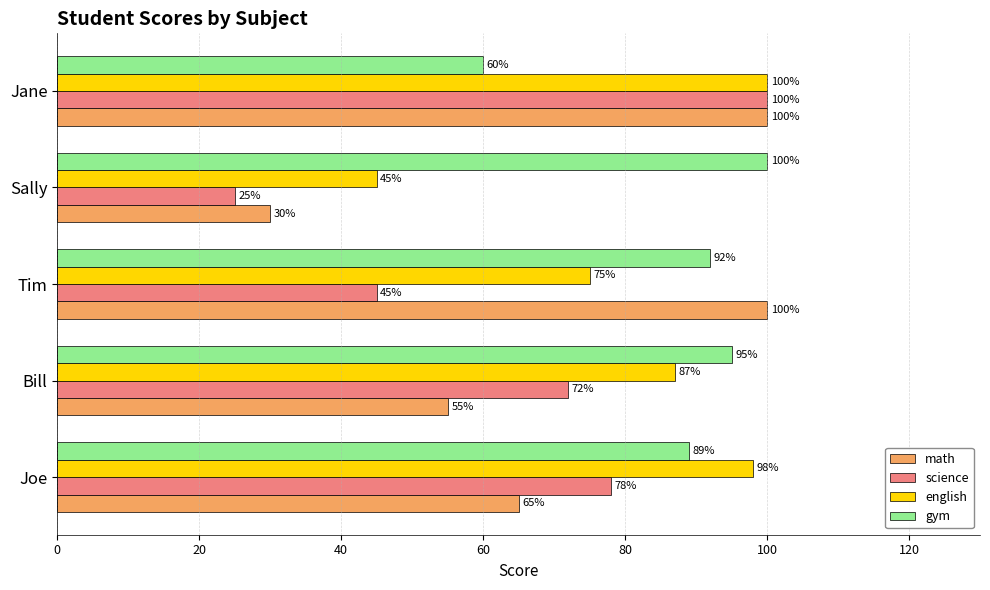

What is the difference between the highest and lowest values at Joe?

33